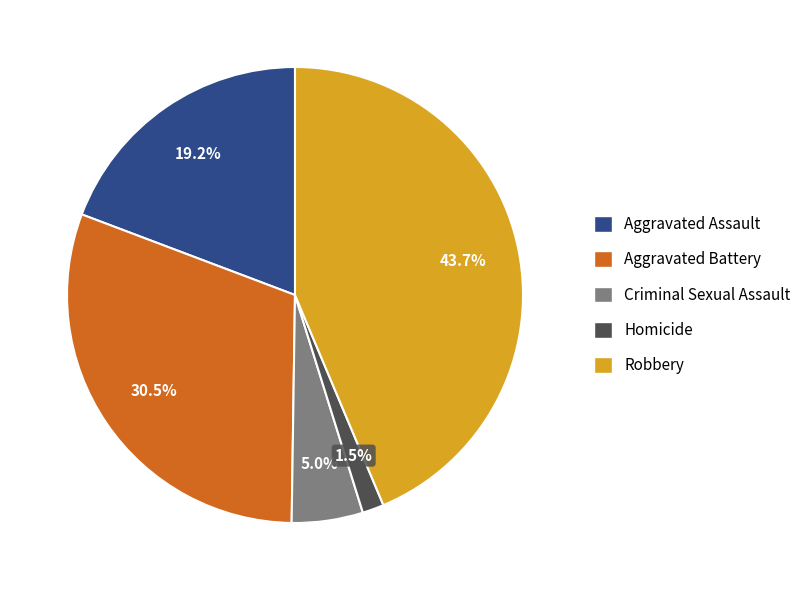

What percentage is NOT represented by Aggravated Assault?

80.8%